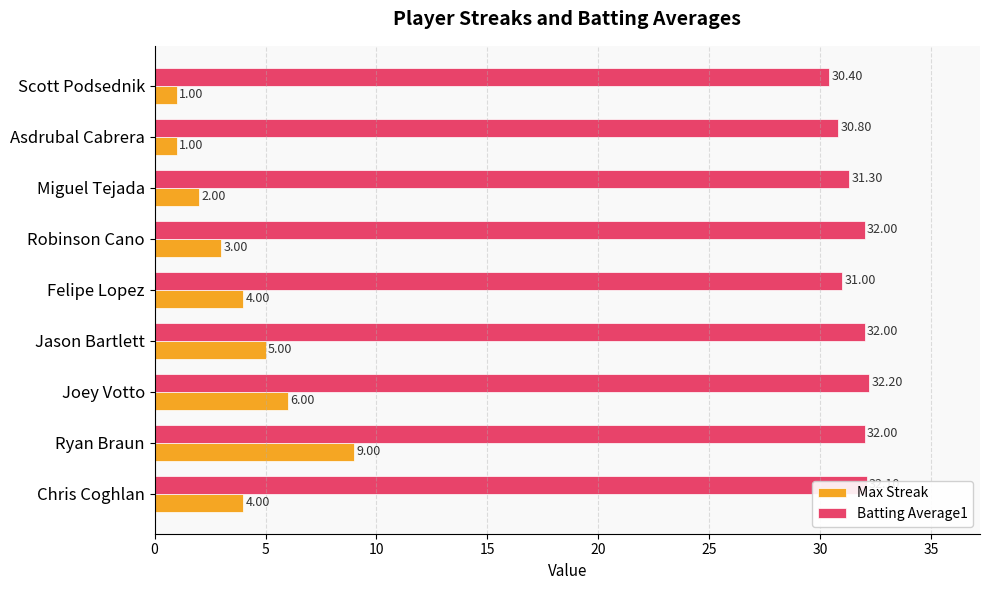

Where is Batting Average1 nearest to the value 31?

Felipe Lopez